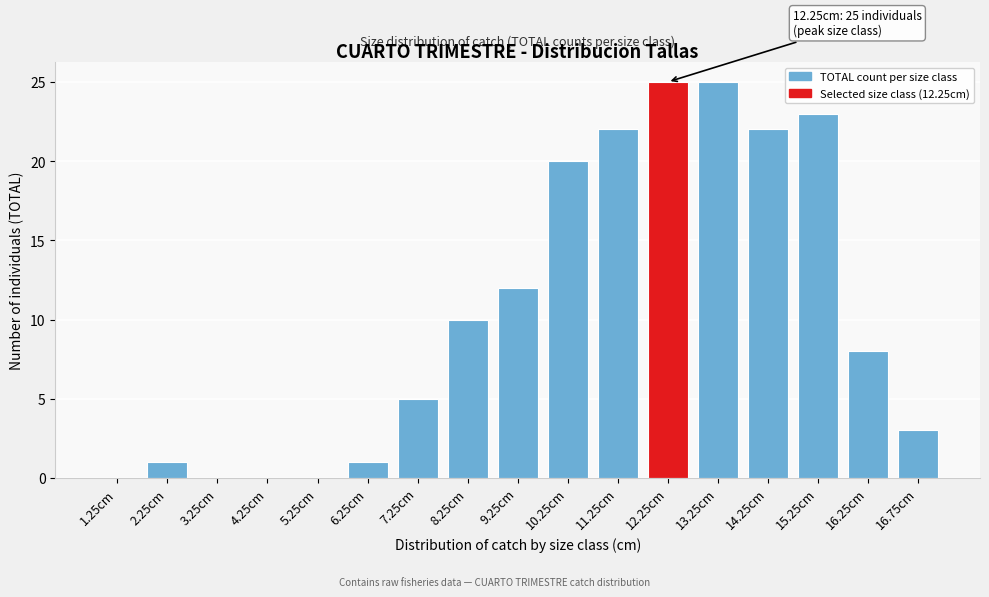

Reading right to left, what are all the values shown in this chart?

16.75cm=3	16.25cm=8	15.25cm=23	14.25cm=22	13.25cm=25	12.25cm=25	11.25cm=22	10.25cm=20	9.25cm=12	8.25cm=10	7.25cm=5	6.25cm=1	5.25cm=0	4.25cm=0	3.25cm=0	2.25cm=1	1.25cm=0